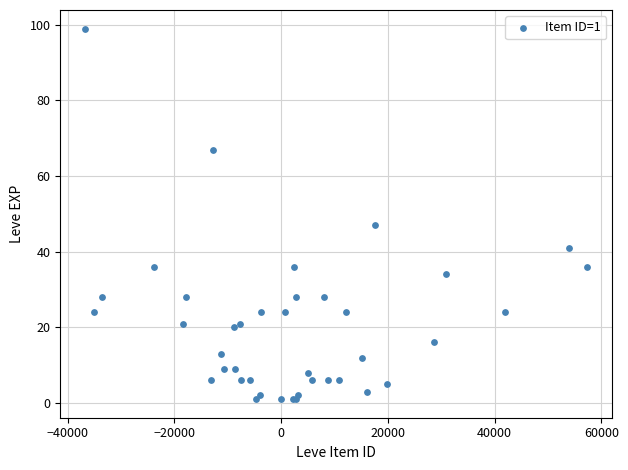

What Y value in the scatter plot is closest to 50?

47